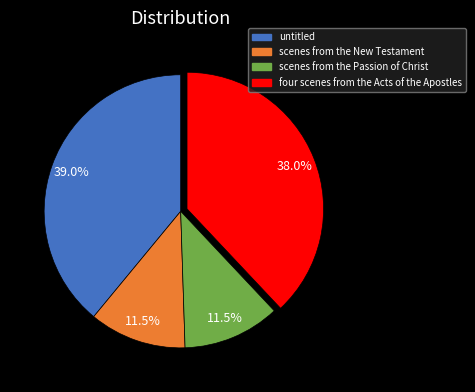

What percentage do untitled and scenes from the Passion of Christ together represent?

50.5%